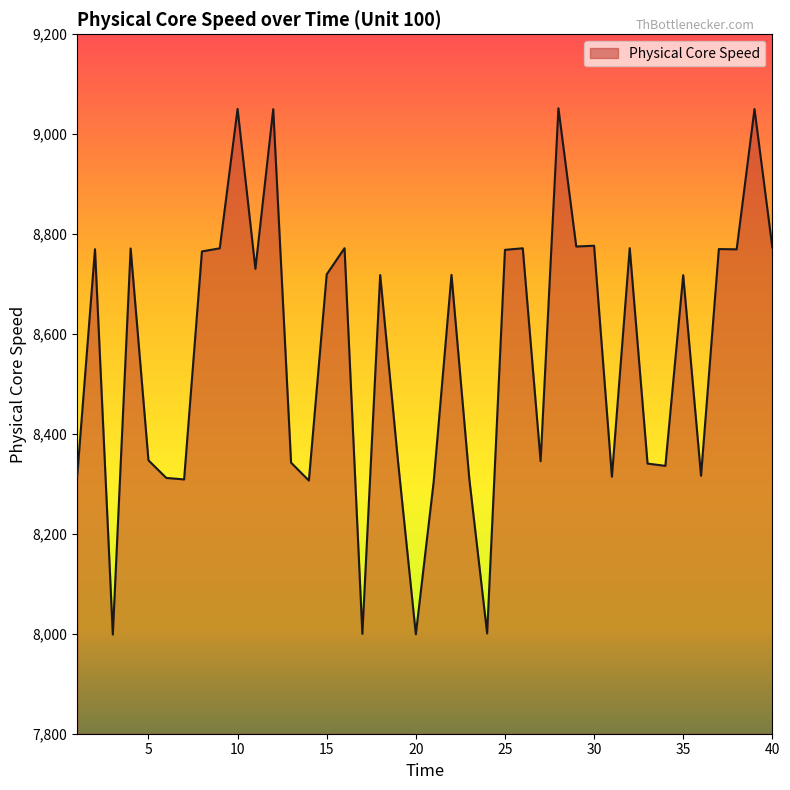

What is the greatest value displayed?

9052.0